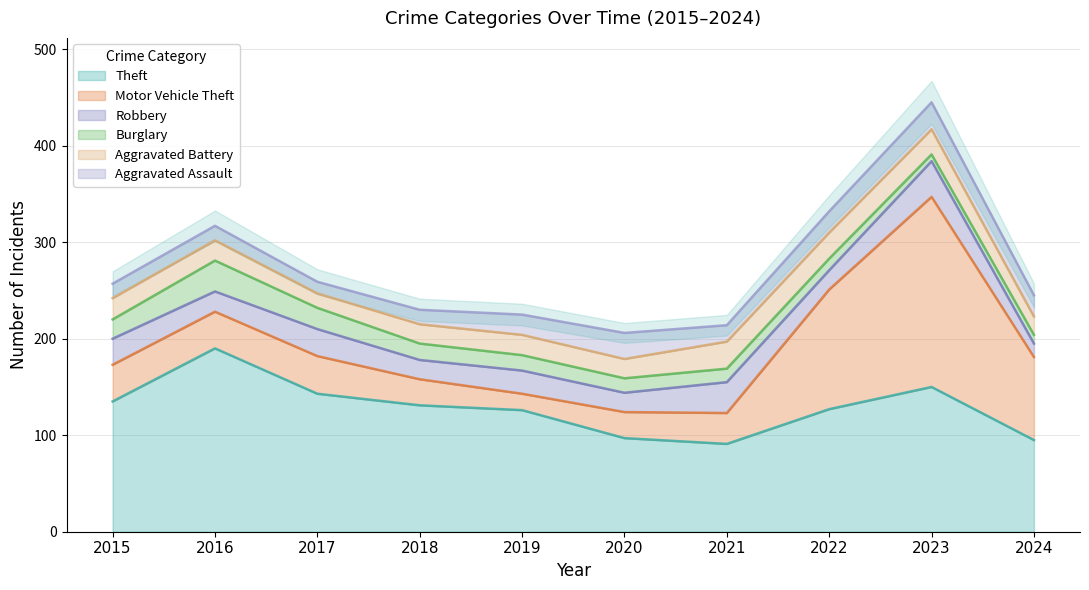

Which has a higher value, 2020 or 2022?

2022